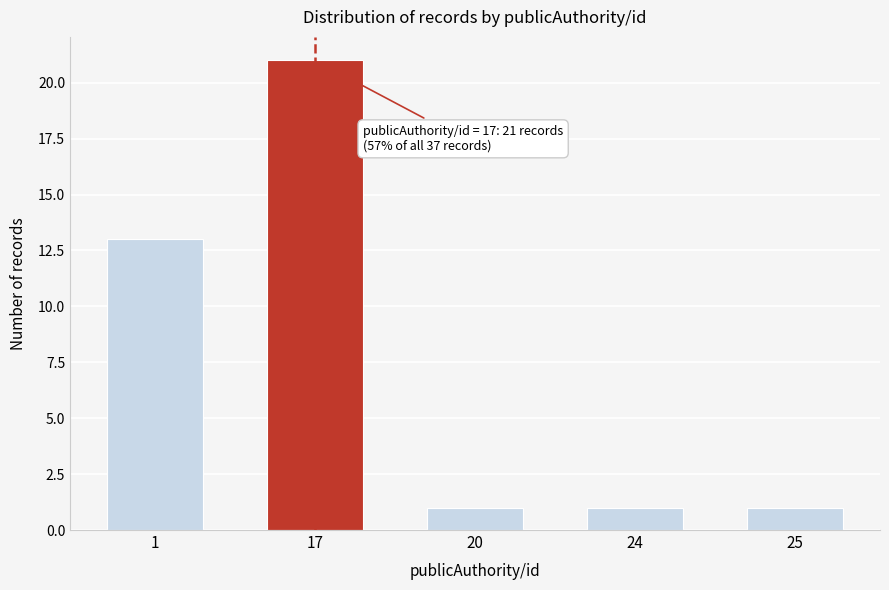

Reading left to right, transcribe all the data shown in this chart.

13	21	1	1	1